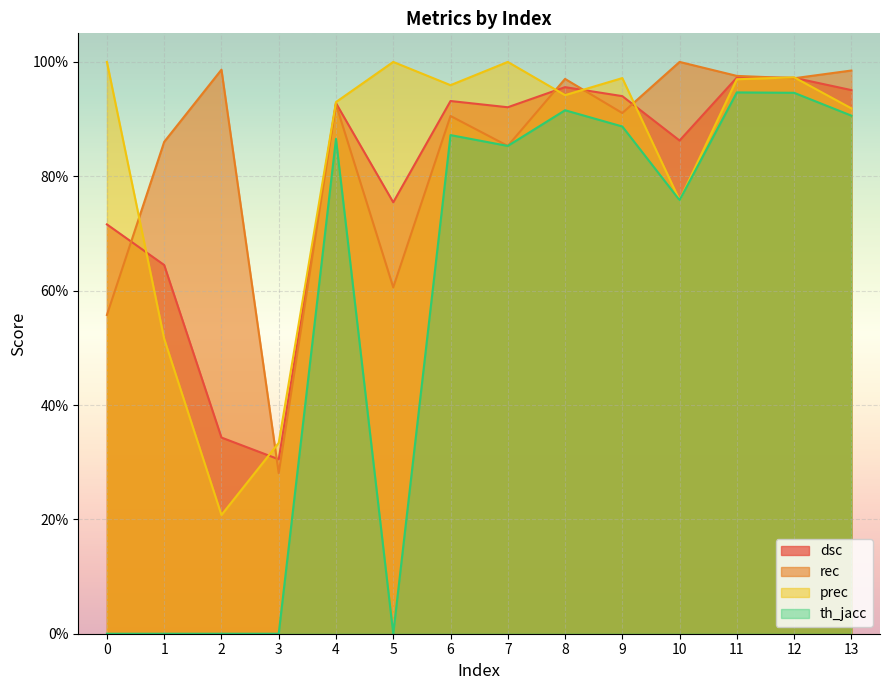

What is the difference between the highest and lowest values at 2?

1.0